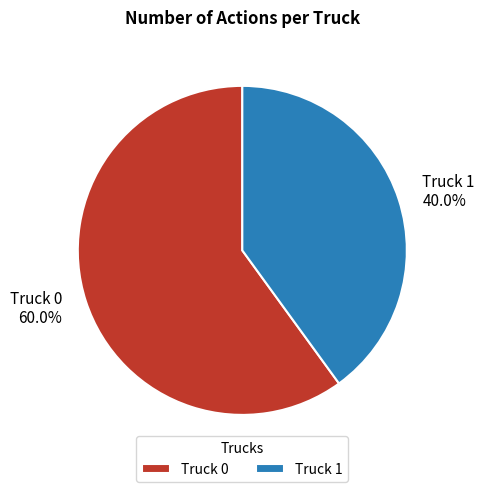

Which slice is the smallest?

Truck 1